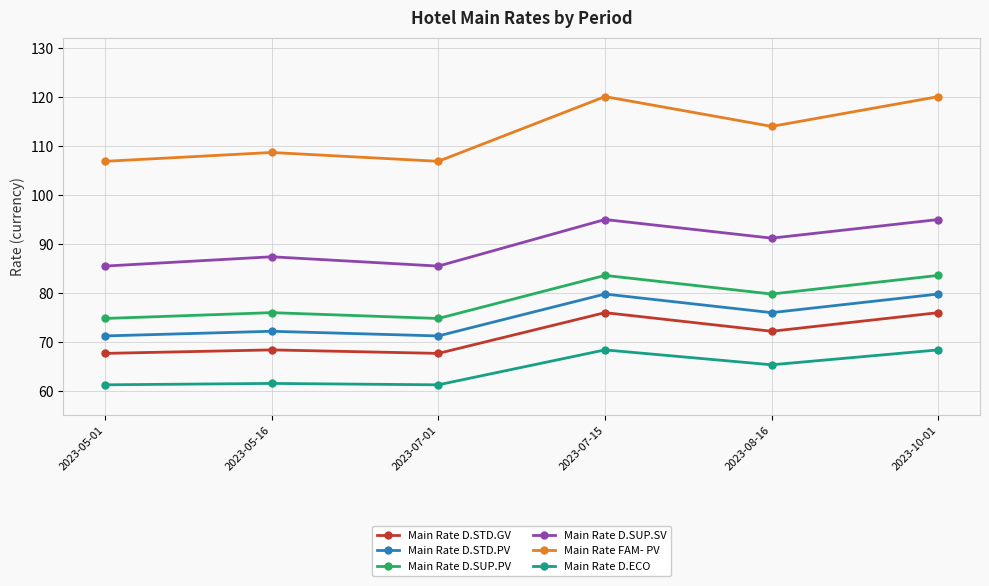

What is the difference between the maximum and second lowest values in the Main Rate D.SUP.PV series?

8.8